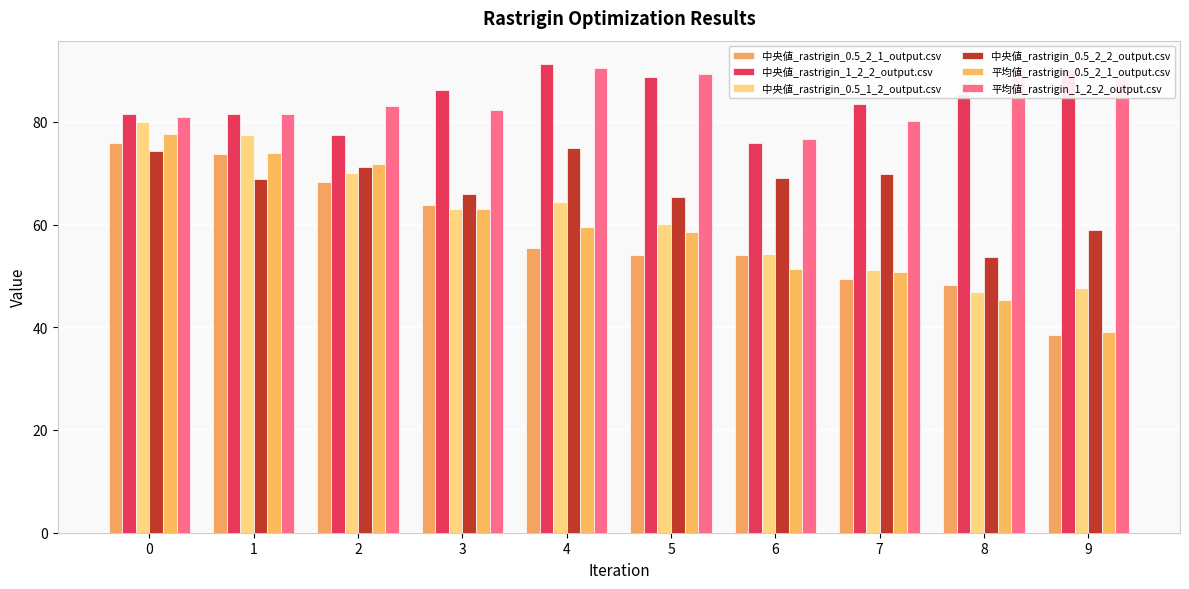

What is the sum of the 中央値_rastrigin_1_2_2_output.csv values at 5 and 2?

166.1